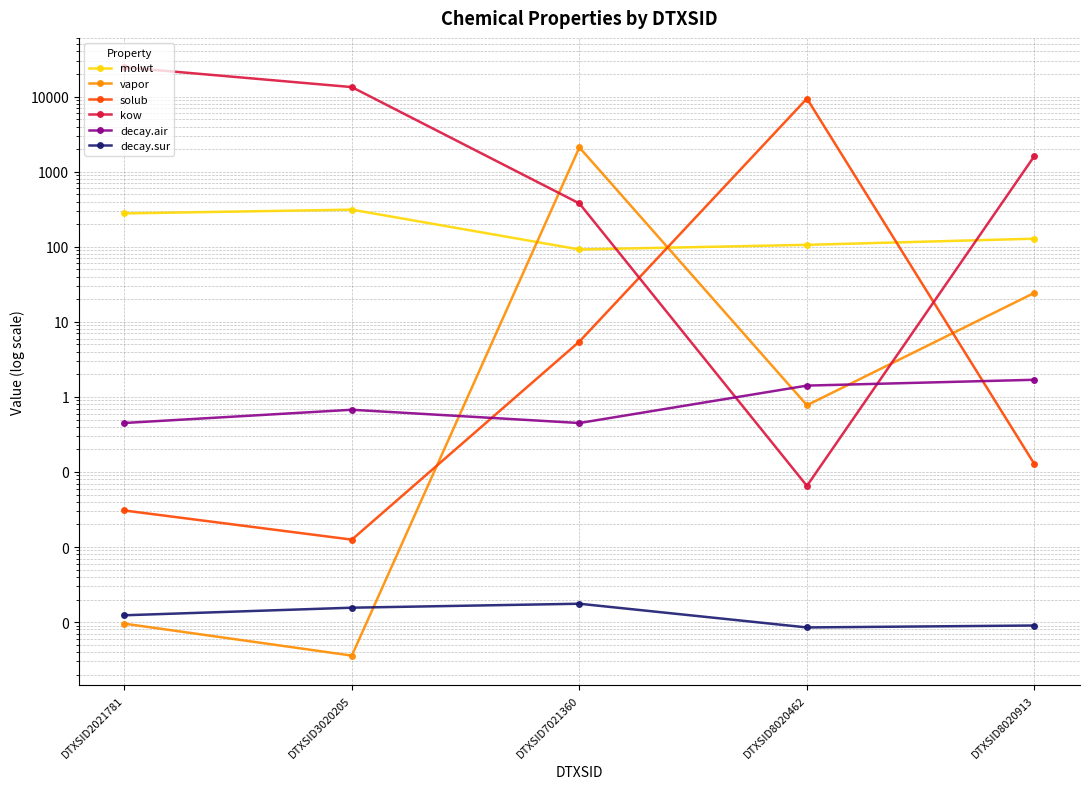

Reading right to left, transcribe all the data shown in this chart.

molwt: 128.2	106.1	92.1	312.4	278.4
vapor: 24.4	0.8	2107.3	0.0	0.0
solub: 0.1	9434.0	5.5	0.0	0.0
kow: 1627.1	0.1	378.0	13406.8	24605.5
decay.air: 1.7	1.4	0.4	0.7	0.4
decay.sur: 0.0	0.0	0.0	0.0	0.0